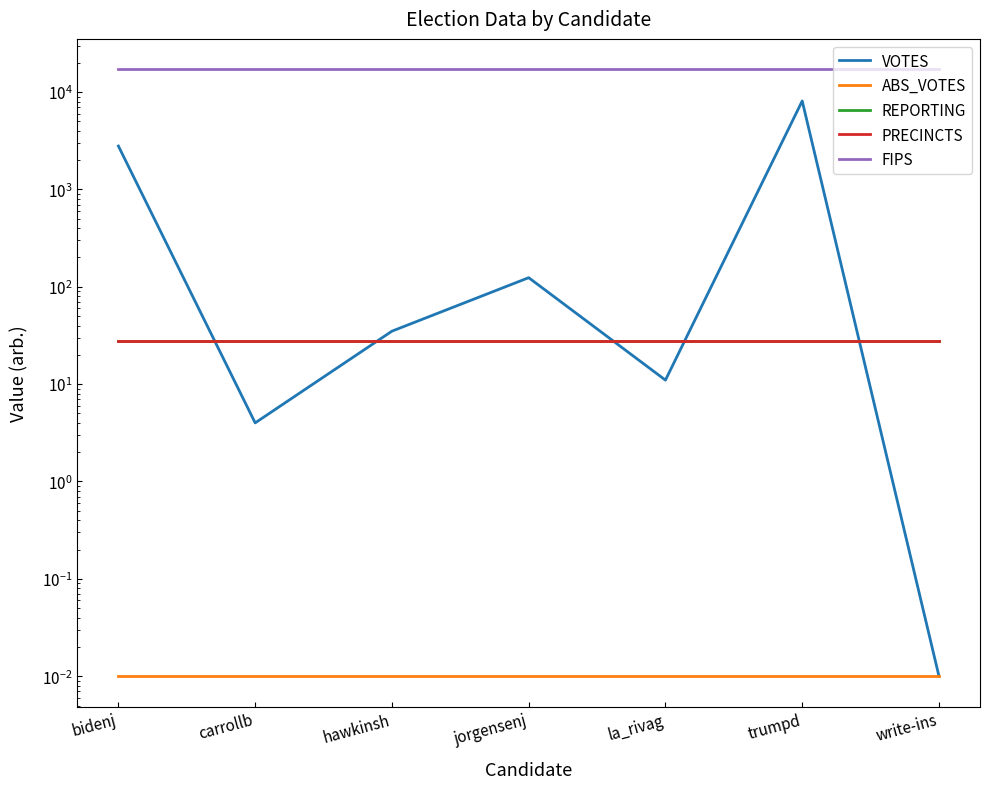

How many data points in VOTES are less than 35?

3